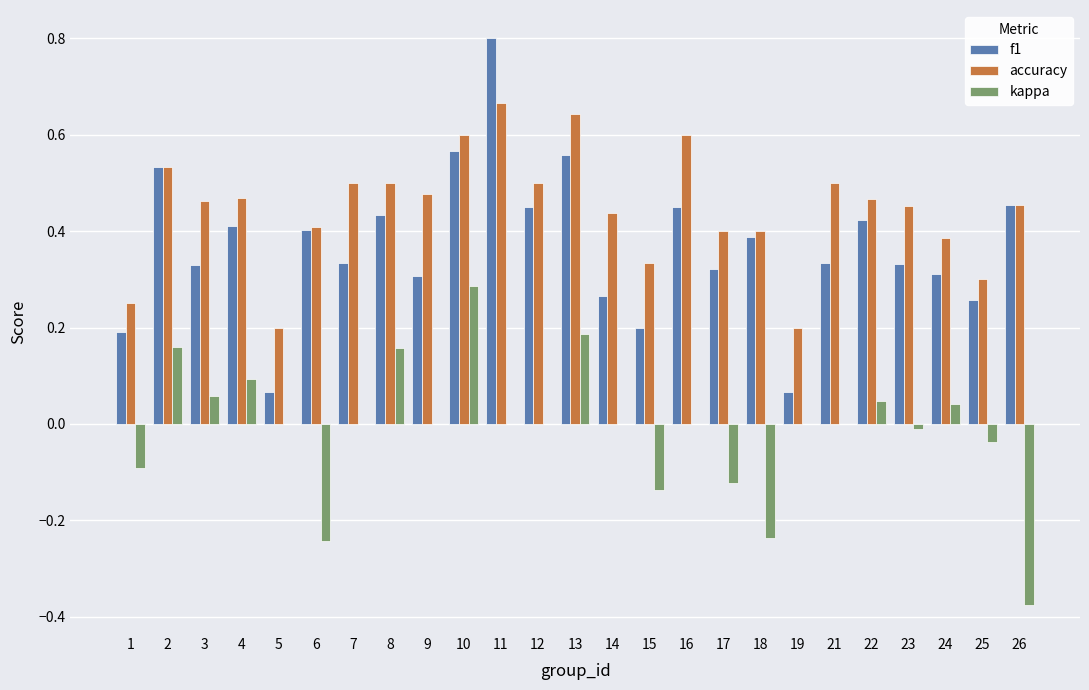

Between 4 and 18, which series saw the biggest shift?

kappa